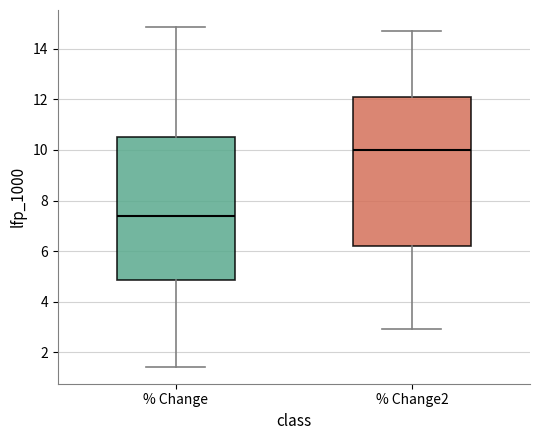

Reading left to right, read every box against the y-axis: the position of its median line, the range the box covers, and the ends of its whiskers. The values are not printed on the chart, so give them approximately, as read against the axis.

% Change: median 7.4, box 4.8 to 10.6, whiskers 1.4 to 14.8
% Change2: median 10.0, box 6.2 to 12.0, whiskers 3.0 to 14.8